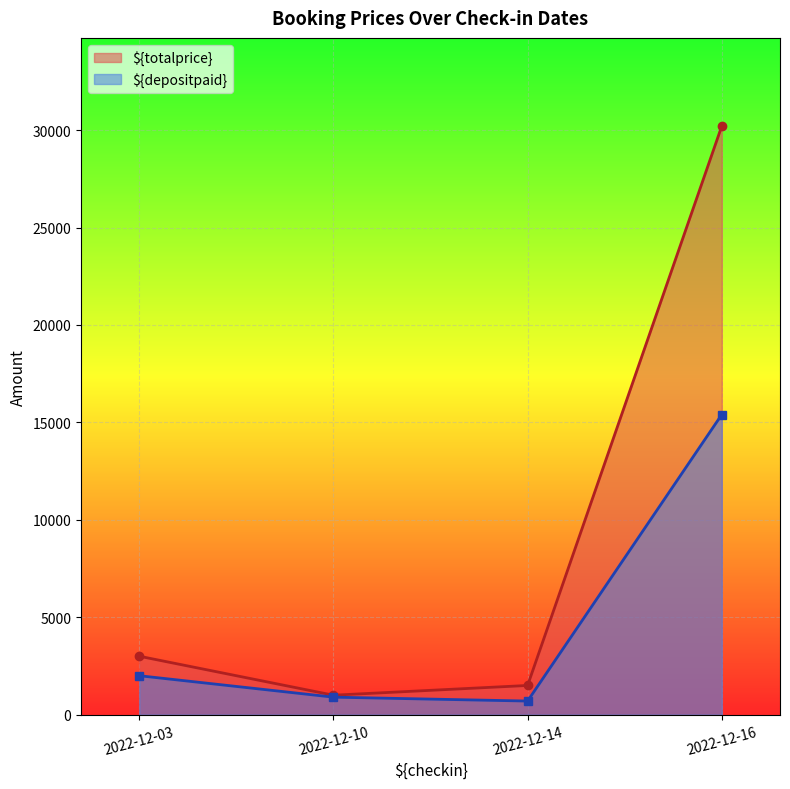

True or false: ${depositpaid} and ${totalprice} intersect in this chart.

False